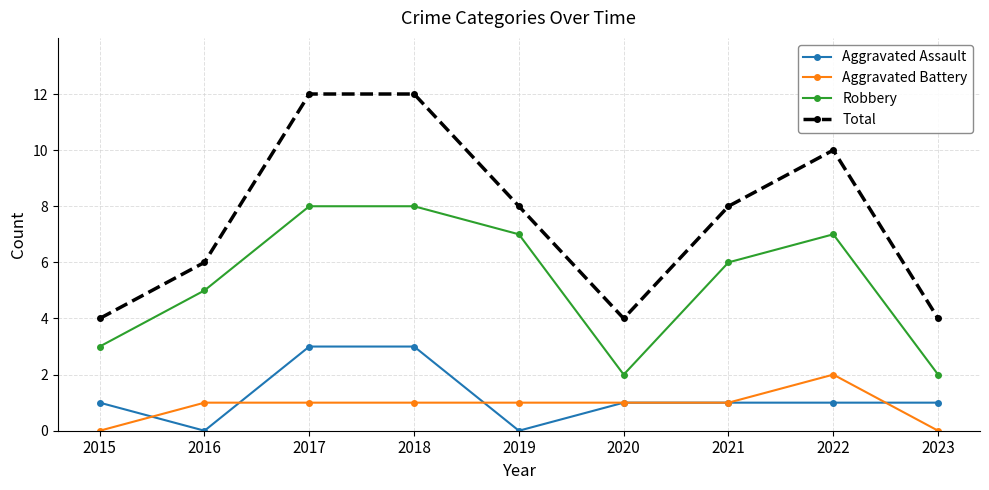

In Robbery, how many points are lower than both neighbors (excluding endpoints)?

1